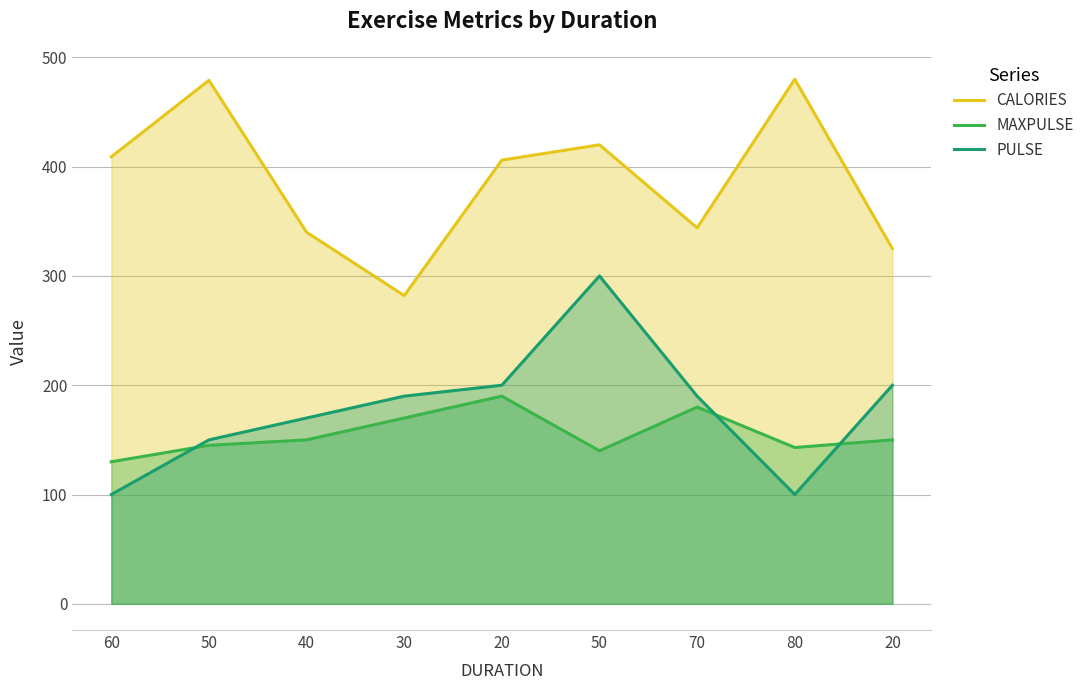

True or false: PULSE and CALORIES intersect in this chart.

False